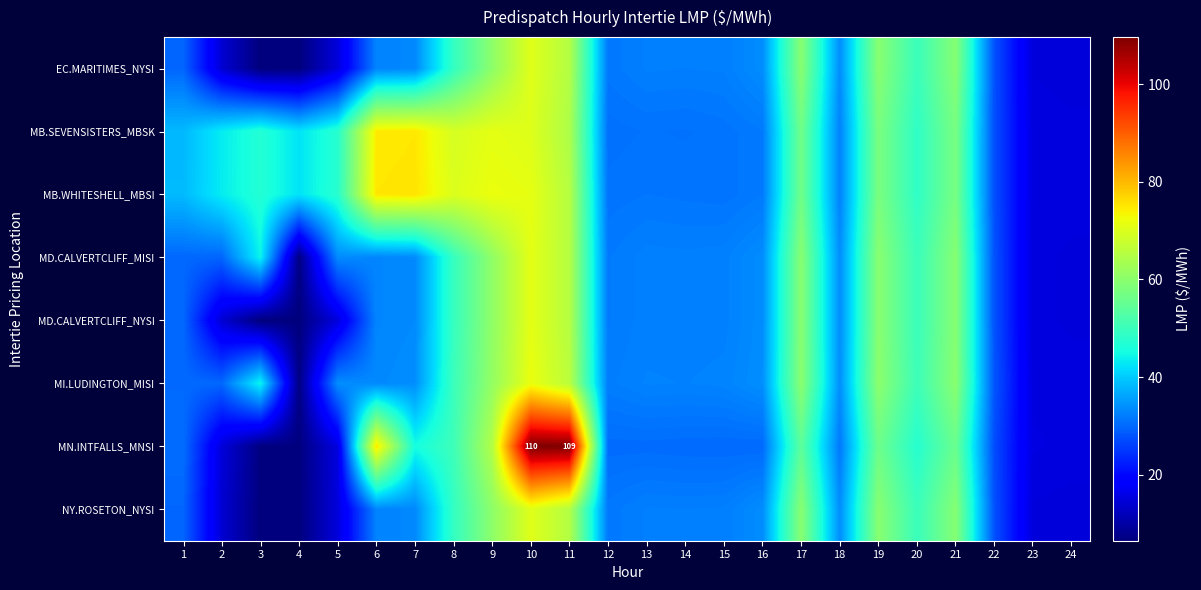

What is the difference between the second highest and second lowest values in the EC.MARITIMES_NYSI series?

58.4